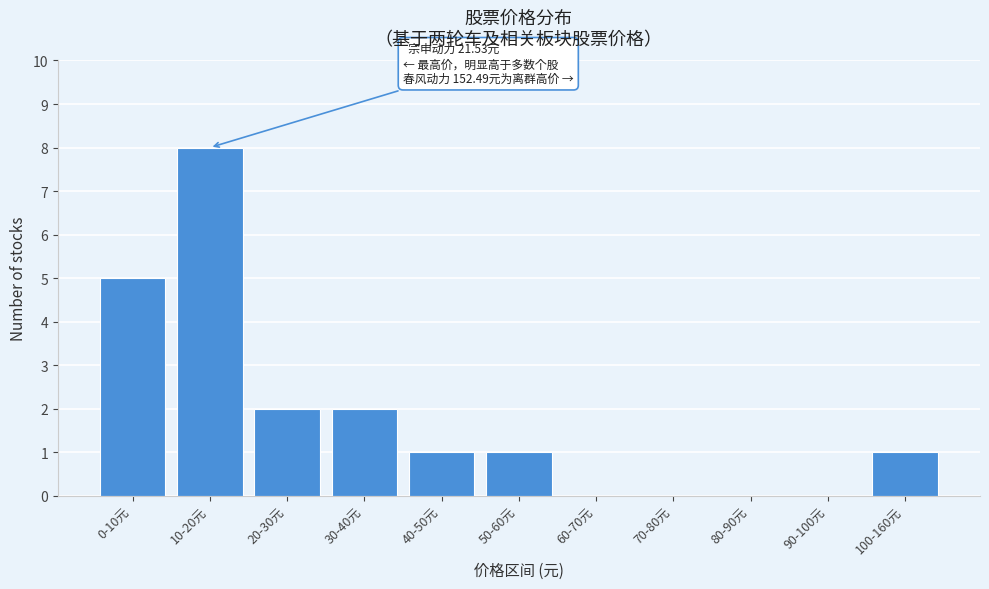

Reading left to right, extract all data points from this chart.

0-10元=5	10-20元=8	20-30元=2	30-40元=2	40-50元=1	50-60元=1	60-70元=0	70-80元=0	80-90元=0	90-100元=0	100-160元=1